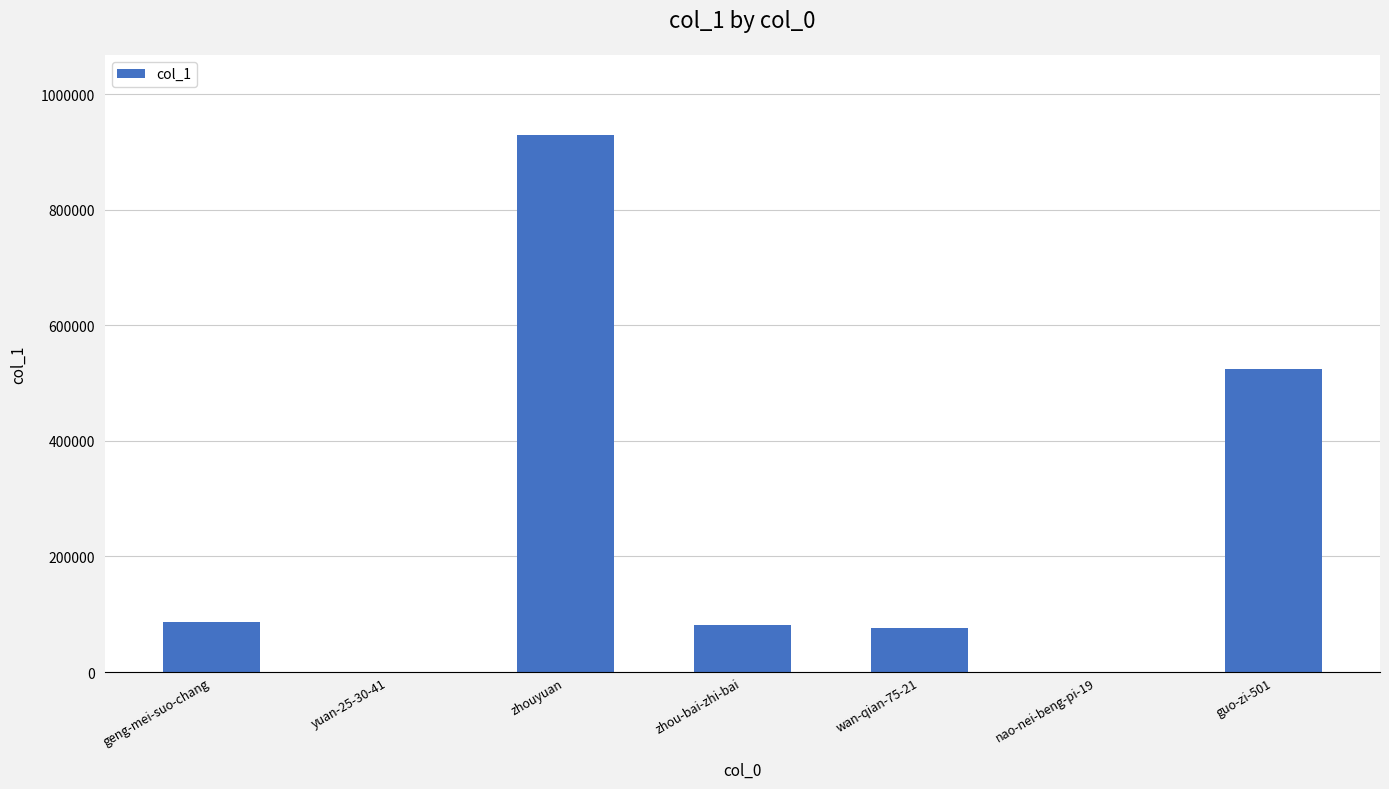

What is the change in value from geng-mei-suo-chang to zhouyuan?

+842685